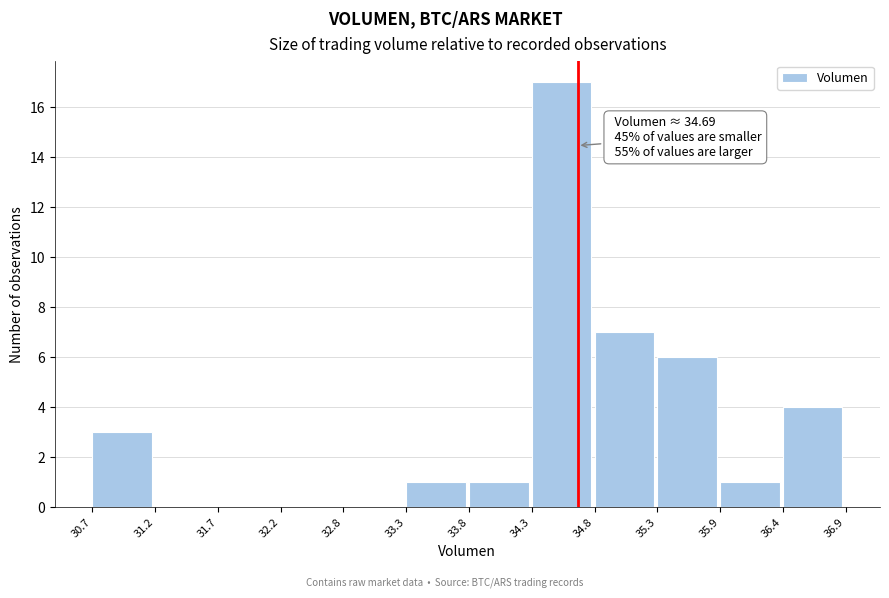

Over which range of the x-axis is the bar tallest?

34.3 to 34.8